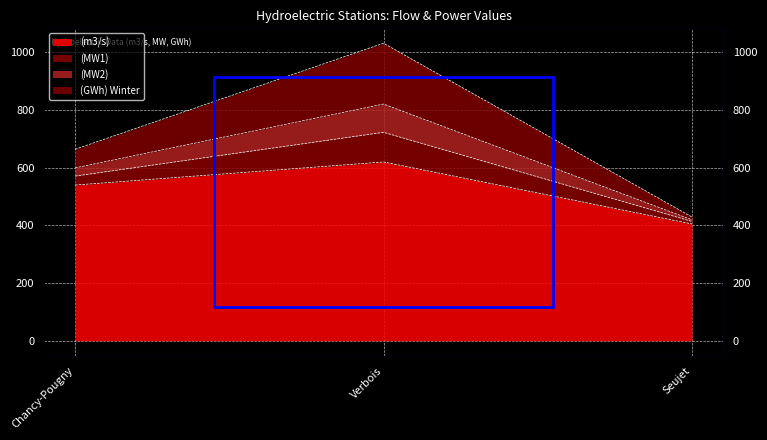

What position from the left is Chancy-Pougny?

1